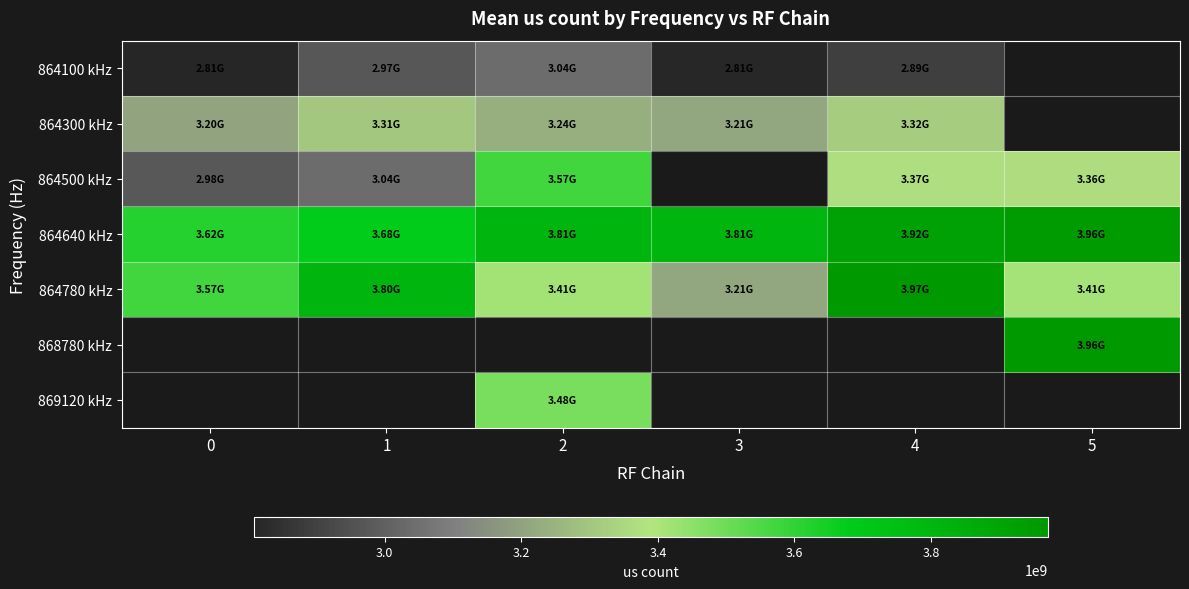

Which series changed the most between 0 and 3?

864780 kHz